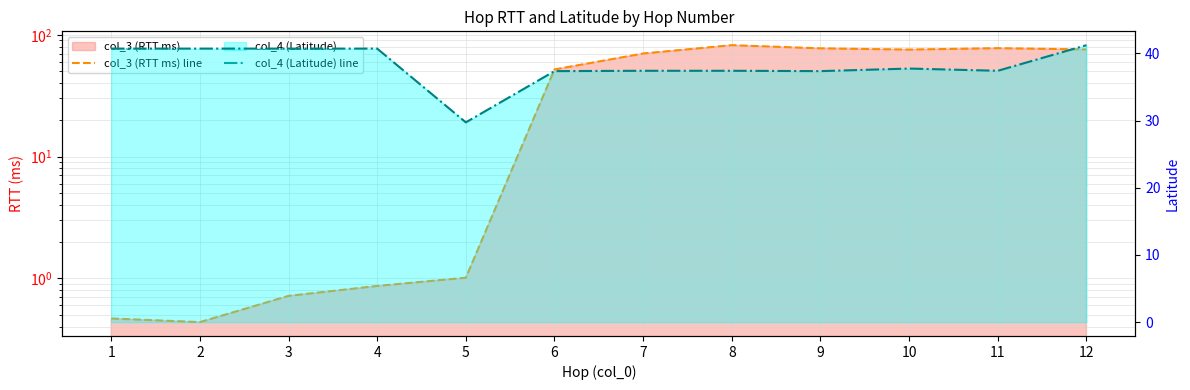

At which label does col_3 (RTT ms) line reach its minimum?

2